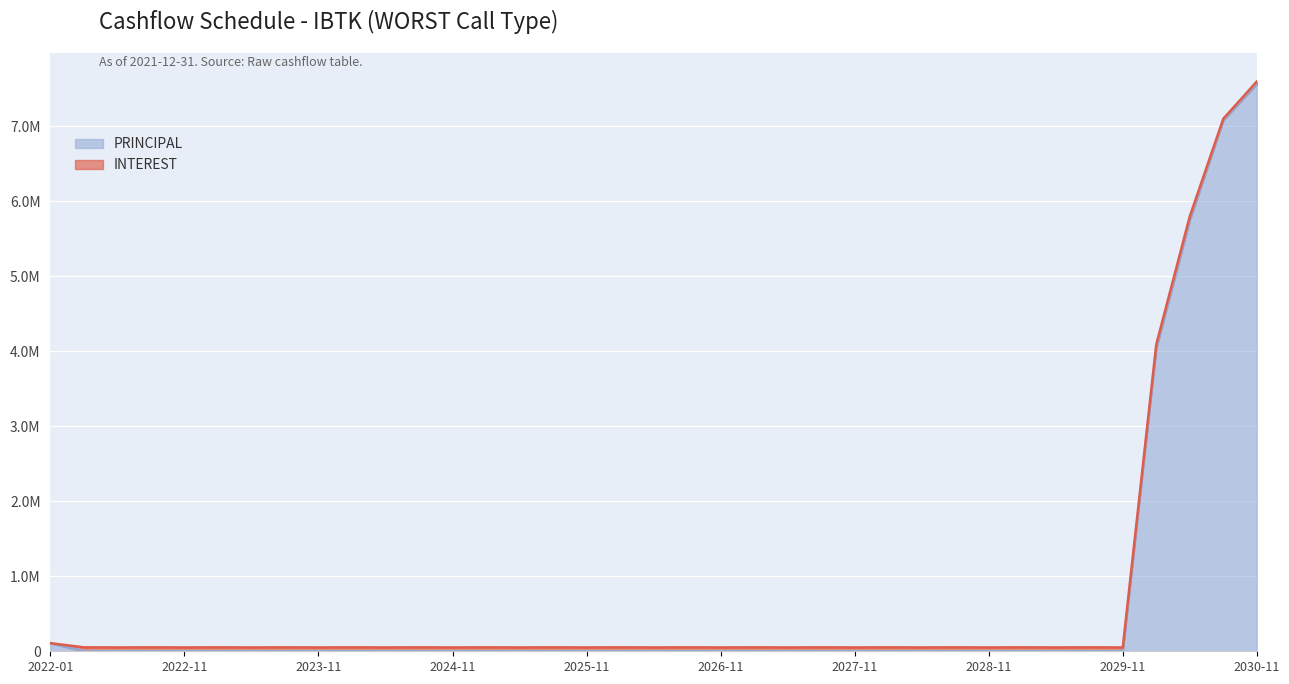

Count the number of categories in the chart.

37